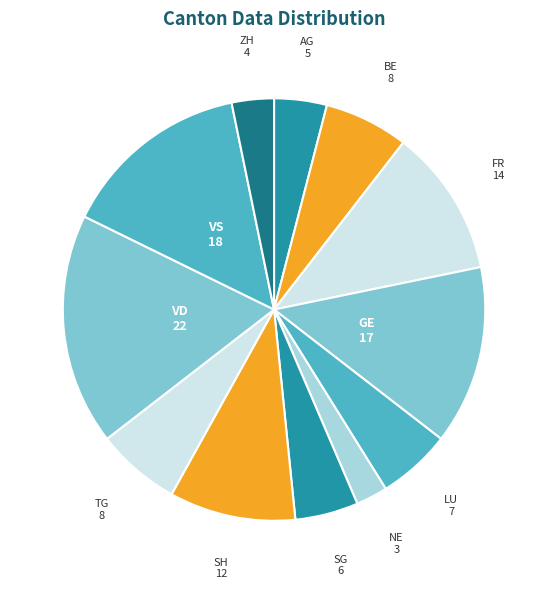

Which category has the biggest portion of the pie?

VD